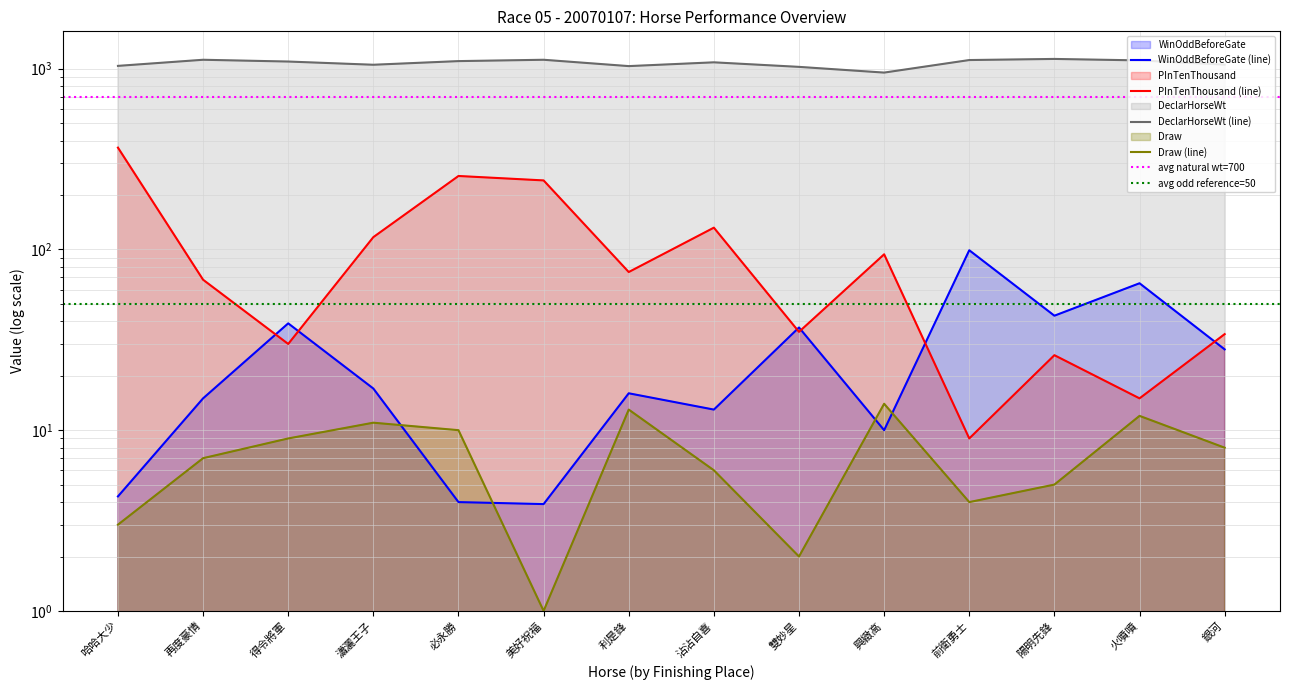

At which category is the sum across all series the highest?

哈哈大少